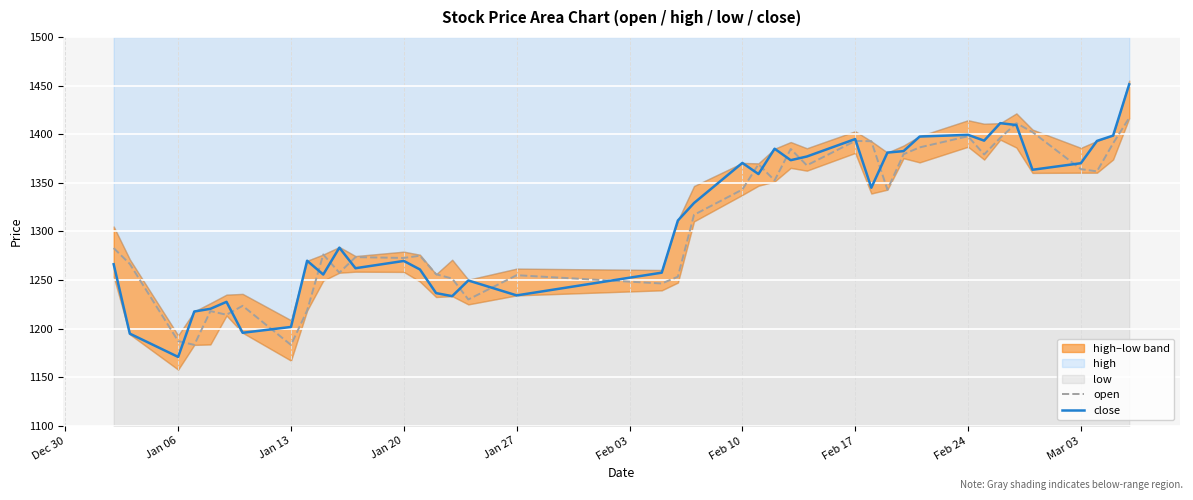

Reading left to right, transcribe all the data shown in this chart.

open: 1282.8	1266.6	1187.2	1183.3	1218.0	1214.3	1223.5	1183.2	1218.6	1276.3	1257.5	1273.5	1272.7	1275.0	1256.0	1251.5	1230.0	1255.0	1246.4	1253.4	1317.1	1343.0	1369.1	1352.4	1384.8	1368.0	1393.0	1392.8	1343.0	1379.4	1386.4	1397.8	1379.1	1396.3	1411.3	1402.2	1364.1	1361.8	1390.6	1416.8
close: 1266.2	1194.9	1170.9	1217.6	1220.4	1227.6	1195.7	1201.7	1269.8	1255.7	1283.3	1262.1	1269.6	1260.9	1236.5	1233.4	1249.5	1234.2	1257.6	1311.2	1329.2	1370.4	1359.0	1385.0	1373.3	1377.0	1395.0	1344.9	1381.1	1382.6	1397.6	1399.3	1393.4	1411.3	1409.4	1363.4	1370.1	1393.1	1398.5	1451.3